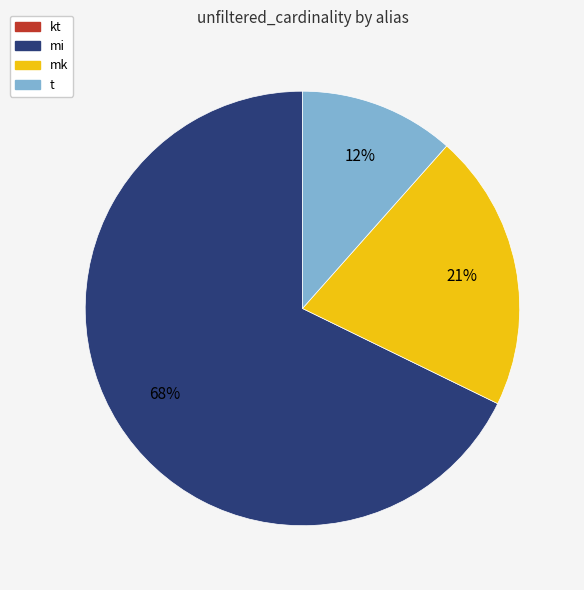

Which category has the biggest portion of the pie?

mi